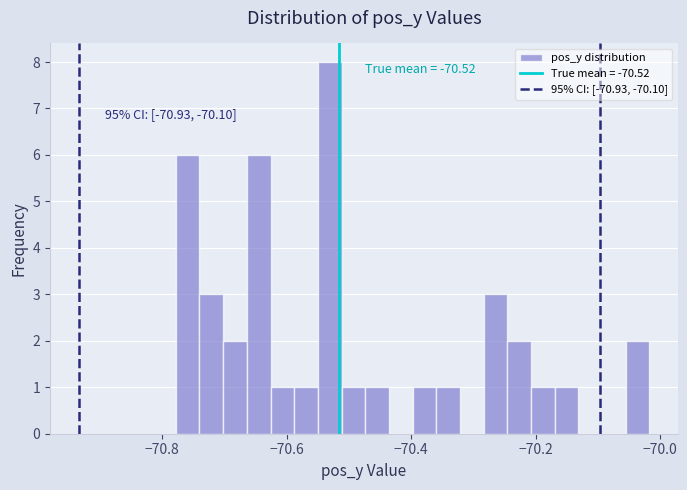

Around what value on the x-axis is the tallest bar? Give the approximate position of its centre, as read against the axis.

-70.54